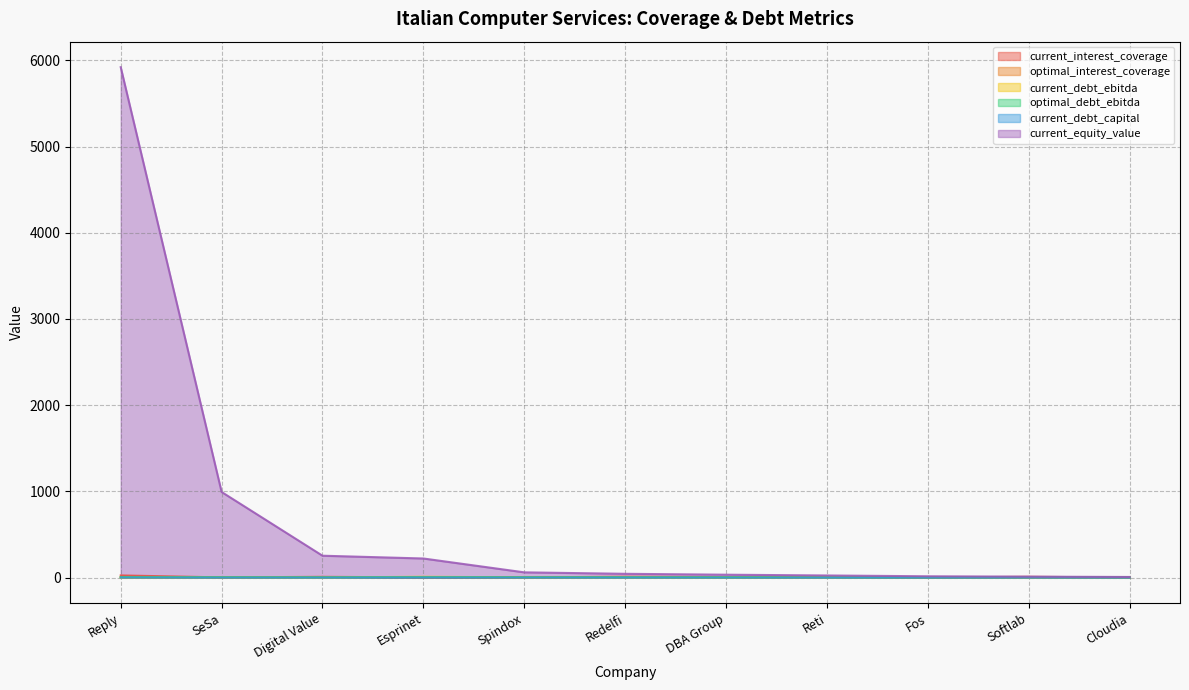

Reading left to right, what are all the values shown in this chart?

current_interest_coverage: 24.8	2.0	8.6	2.0	1.4	10.5	5.9	8.4	1.1	9.0	1.0
optimal_interest_coverage: 2.5	4.6	4.5	4.6	4.0	4.6	4.5	4.5	4.8	4.5	4.7
current_debt_ebitda: 0.0	3.3	0.9	9.1	2.7	2.0	1.4	2.1	4.2	1.1	3.3
optimal_debt_ebitda: 5.2	3.2	2.6	4.6	3.2	3.7	2.6	2.6	0.4	3.5	1.7
current_debt_capital: 0.0	0.4	0.2	0.7	0.2	0.3	0.3	0.2	0.4	0.2	0.3
current_equity_value: 5920.4	992.7	253.6	221.3	60.6	43.7	33.3	24.4	15.0	10.8	7.0